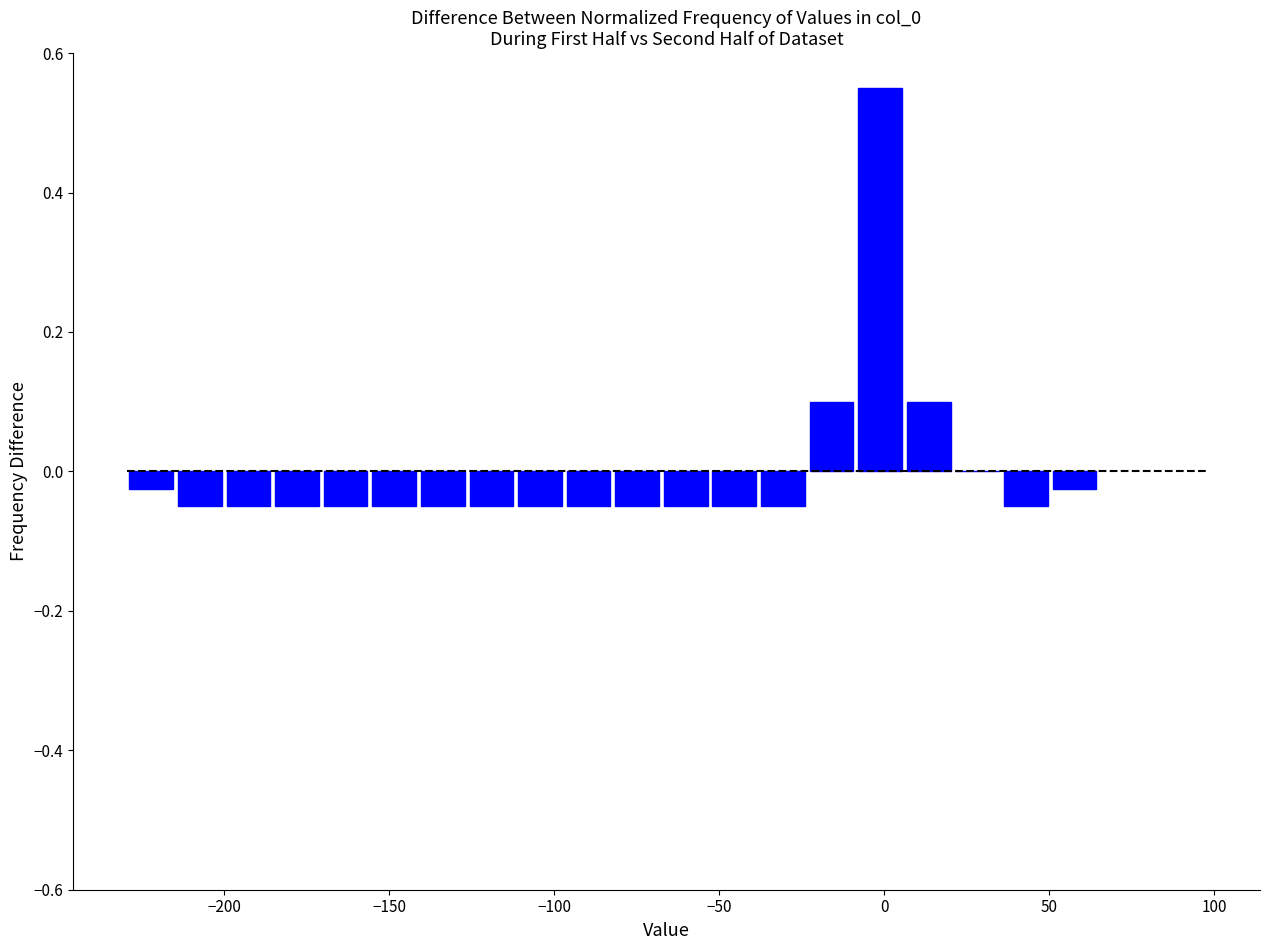

Around what value on the x-axis is the tallest bar? Give the approximate position of its centre, as read against the axis.

0